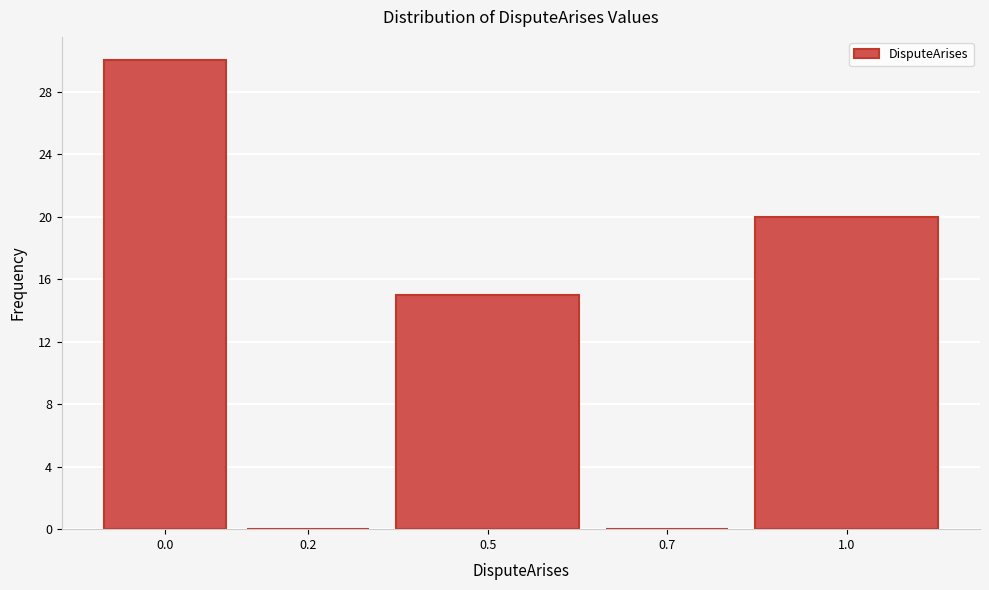

Reading right to left, list all the values displayed in this chart.

1.0=20	0.7=0	0.5=15	0.2=0	0.0=30